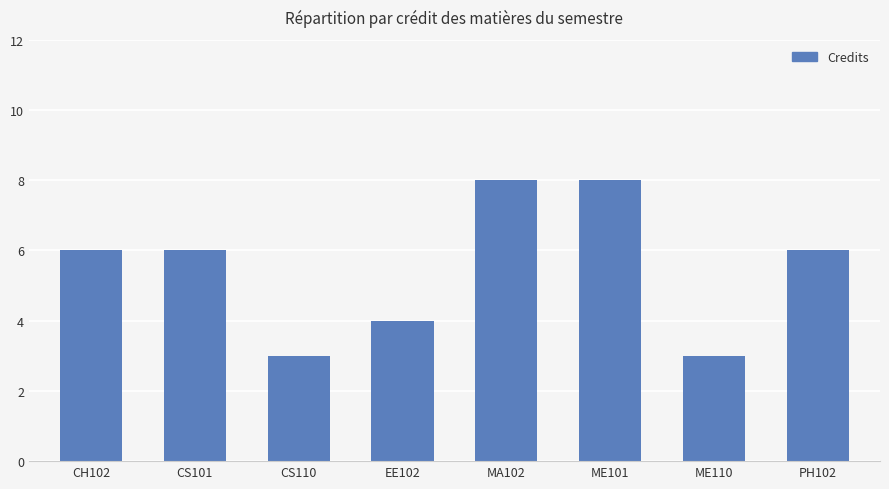

What is the smallest value displayed?

3